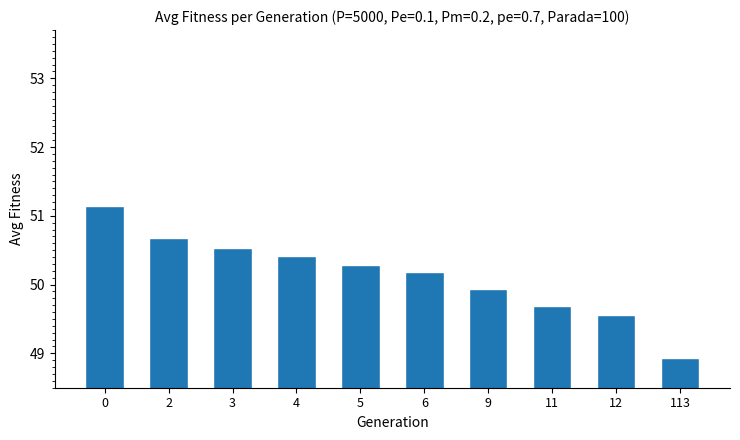

What is the ratio of the value at 9 to the value at 0?

1.0